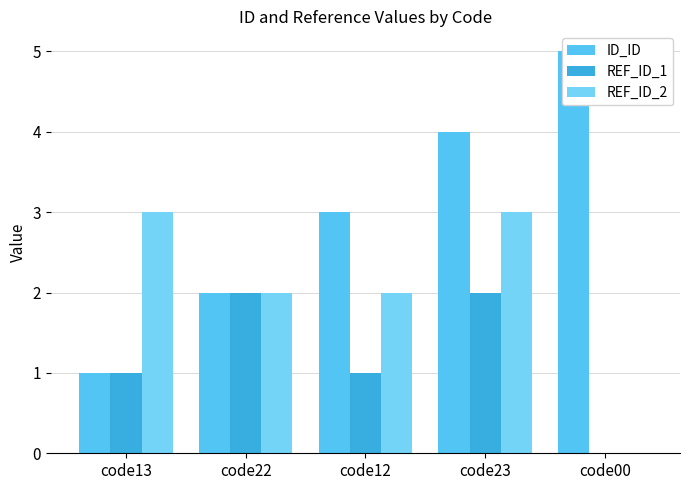

Rank the categories by REF_ID_2 value from lowest to highest.

code00, code22, code12, code13, code23